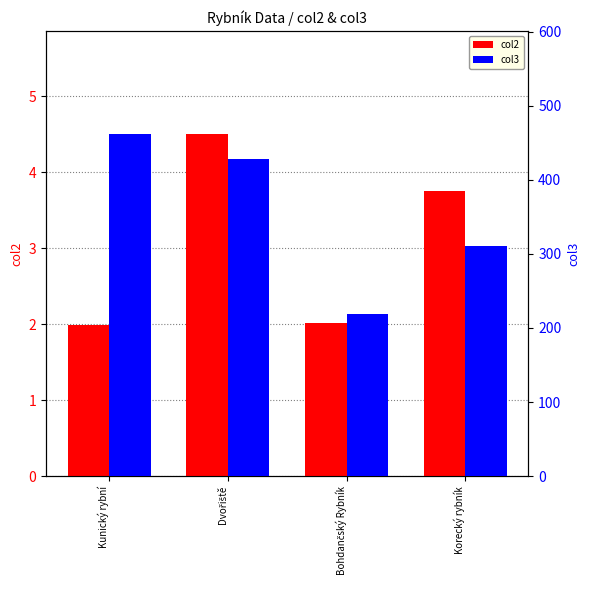

Is it true that col3 equals 225.1 at Kunický rybní?

False